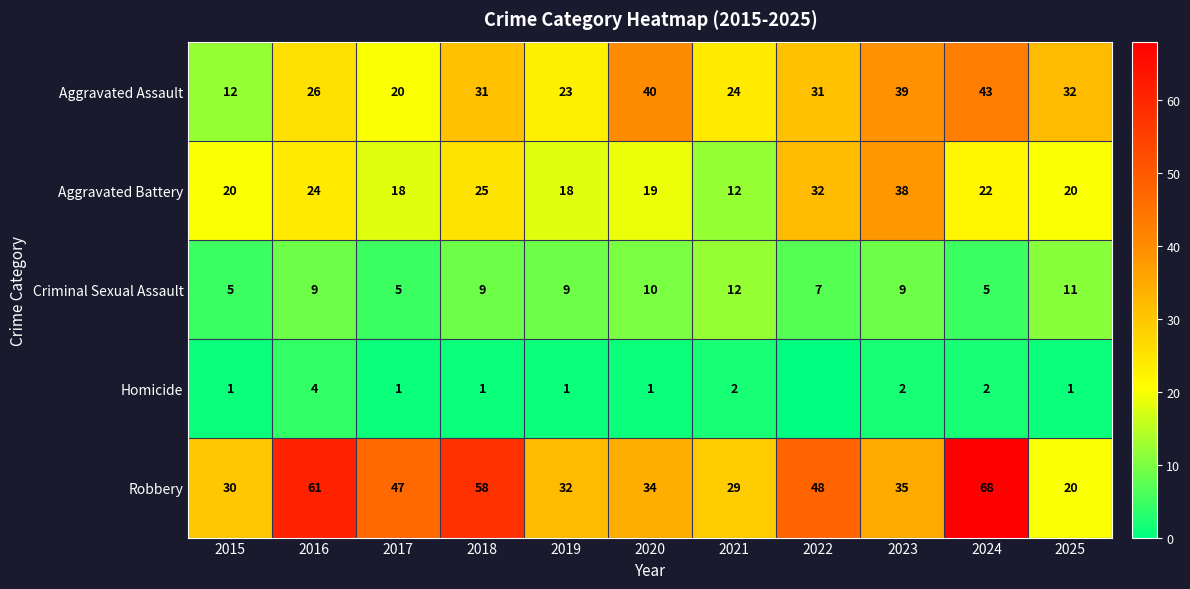

How many data points does each series have?

11